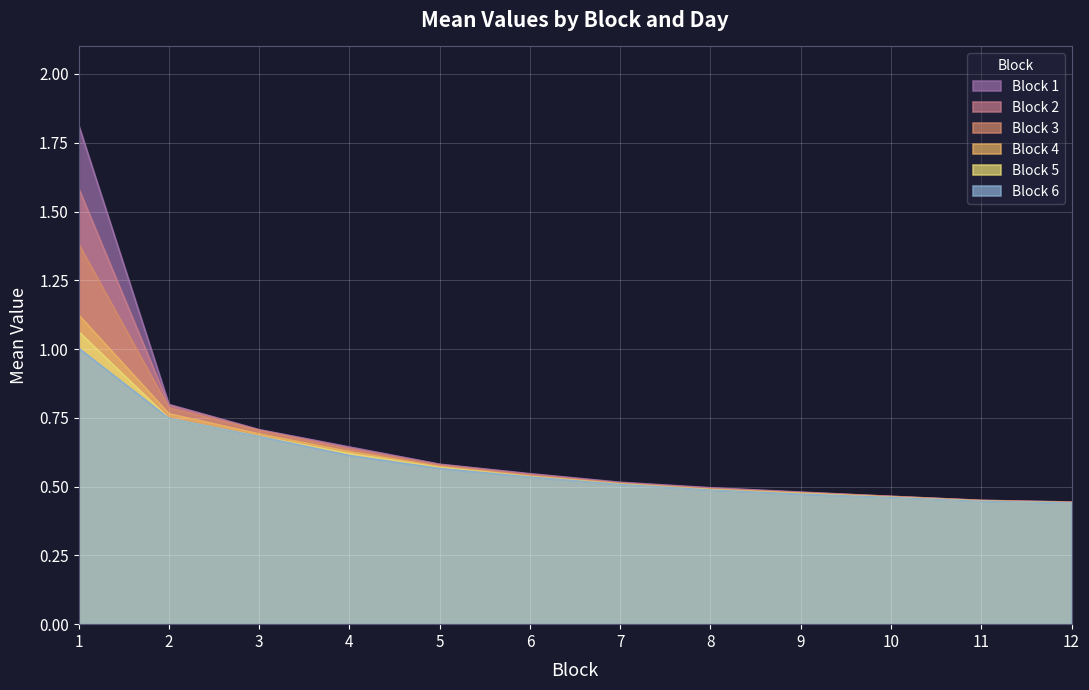

Is the value of Block 4 at 6 greater than the value of Block 2 at 12?

Yes